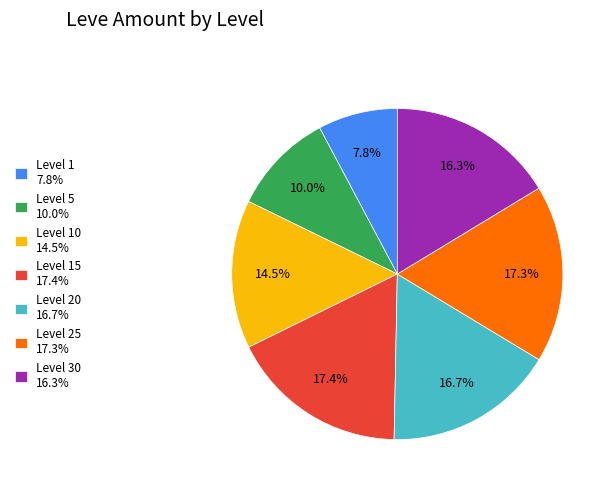

Does Level 30 16.3% represent more than half of the total?

No